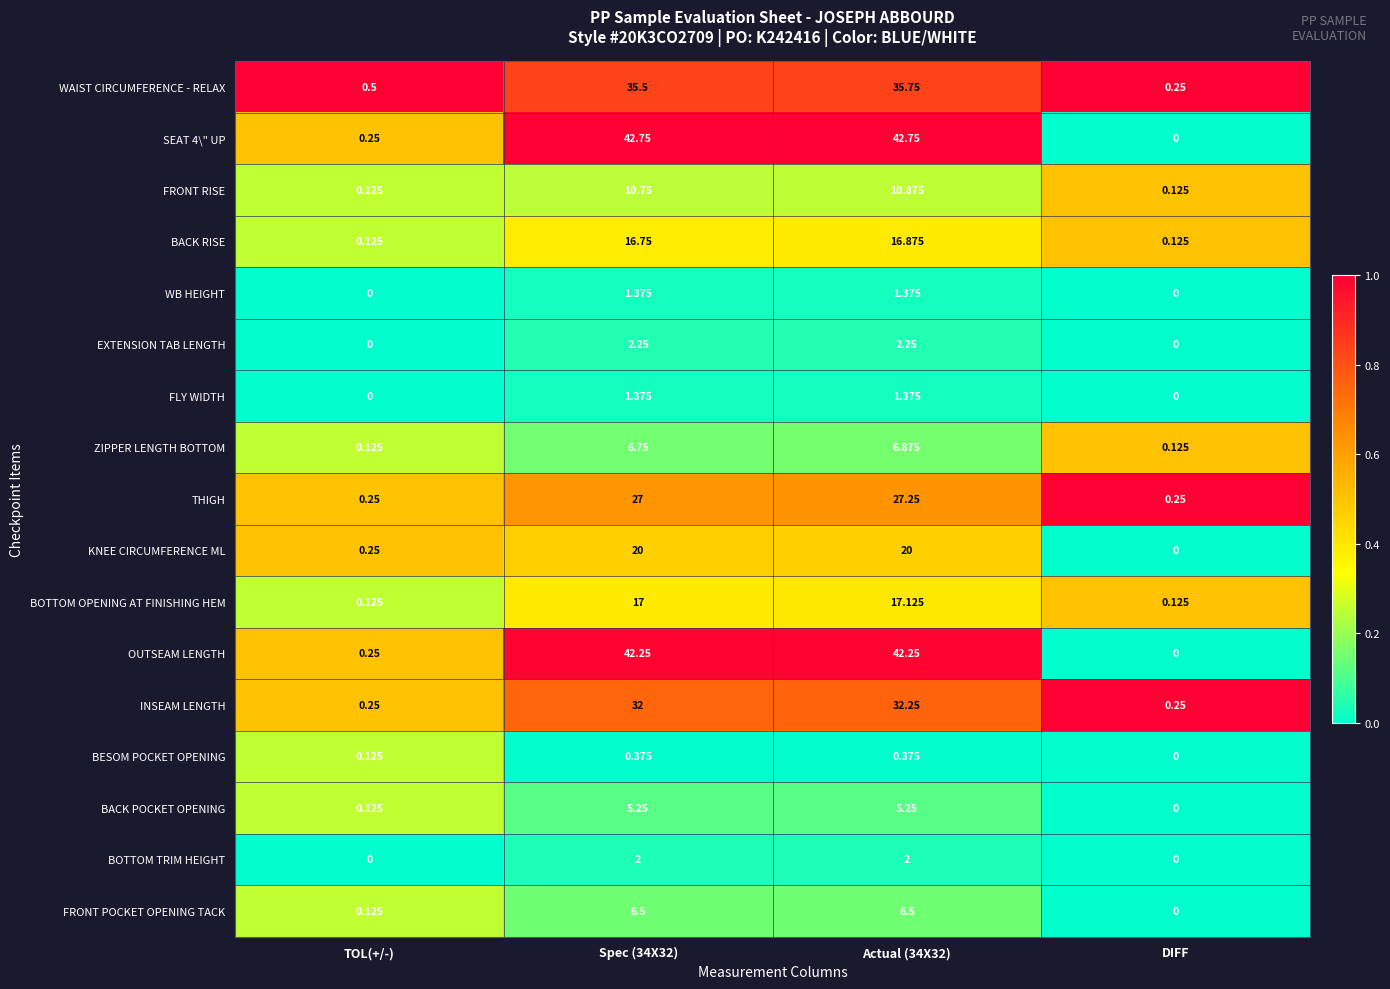

Which category has the lowest value in the OUTSEAM LENGTH series?

DIFF